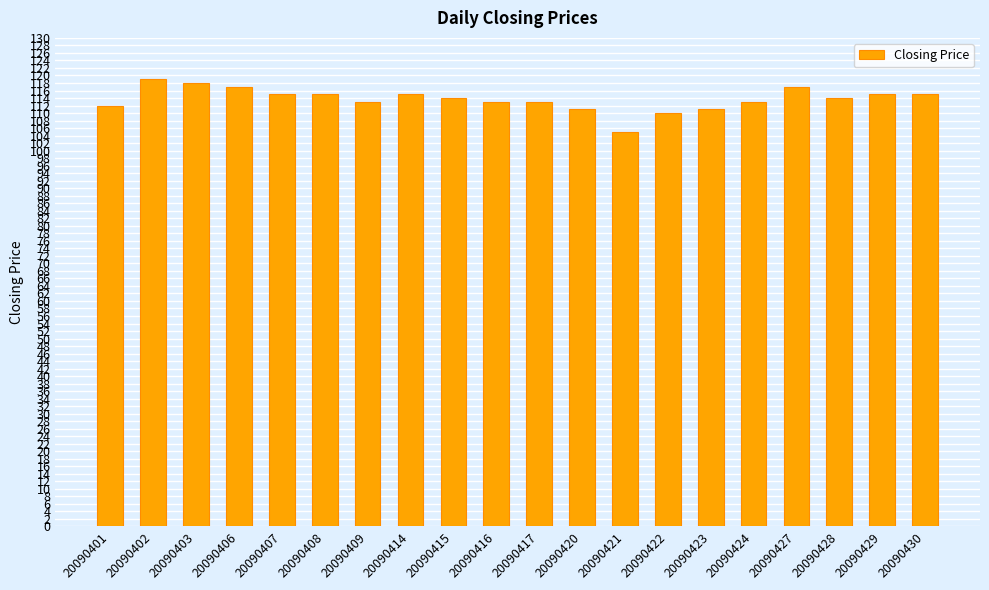

Reading left to right, extract all data points from this chart.

20090401=112	20090402=119	20090403=118	20090406=117	20090407=115	20090408=115	20090409=113	20090414=115	20090415=114	20090416=113	20090417=113	20090420=111	20090421=105	20090422=110	20090423=111	20090424=113	20090427=117	20090428=114	20090429=115	20090430=115